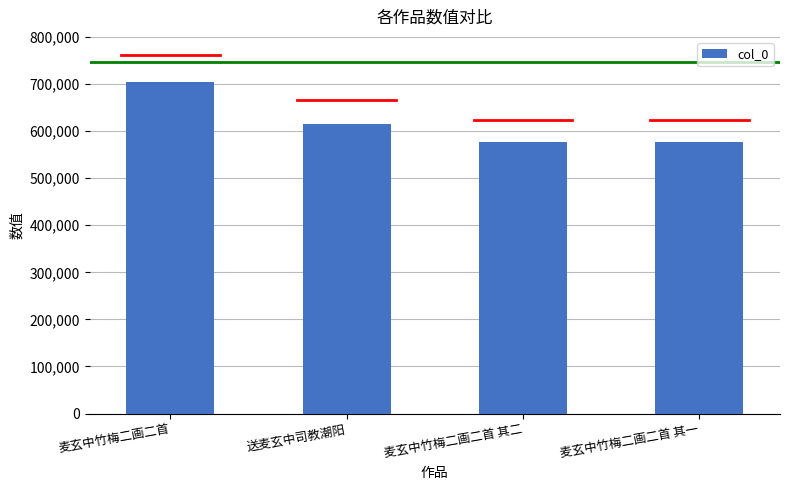

Approximately how many times larger is the value at 麦玄中竹梅二画二首 其一 compared to 麦玄中竹梅二画二首?

0.8